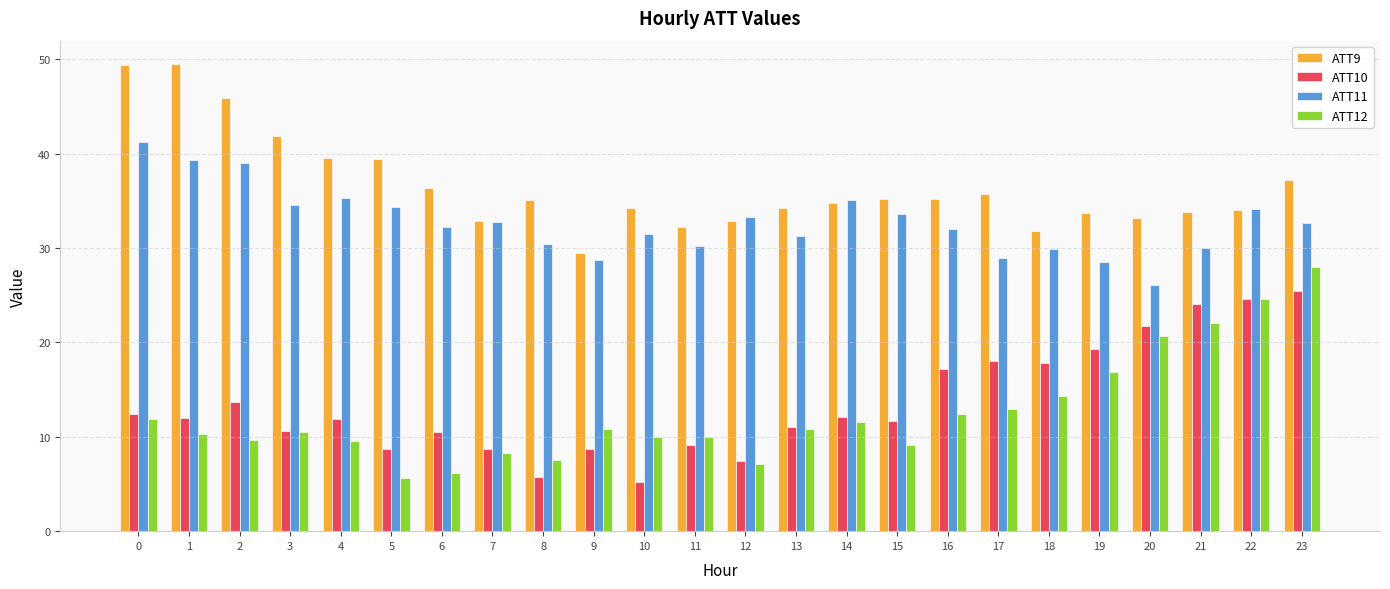

The value of ATT9 at 6 is 36.4. True or false?

True